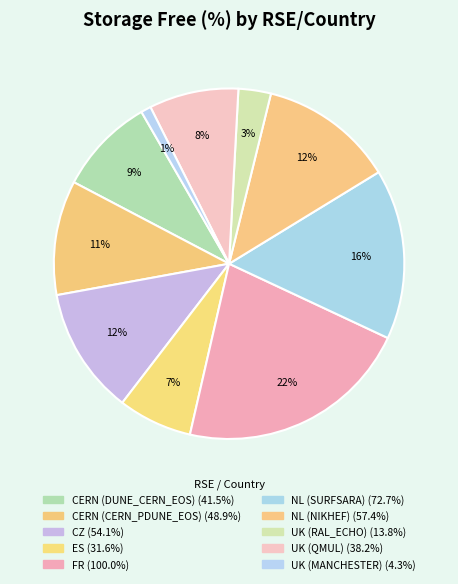

Count the number of slices in the pie.

10